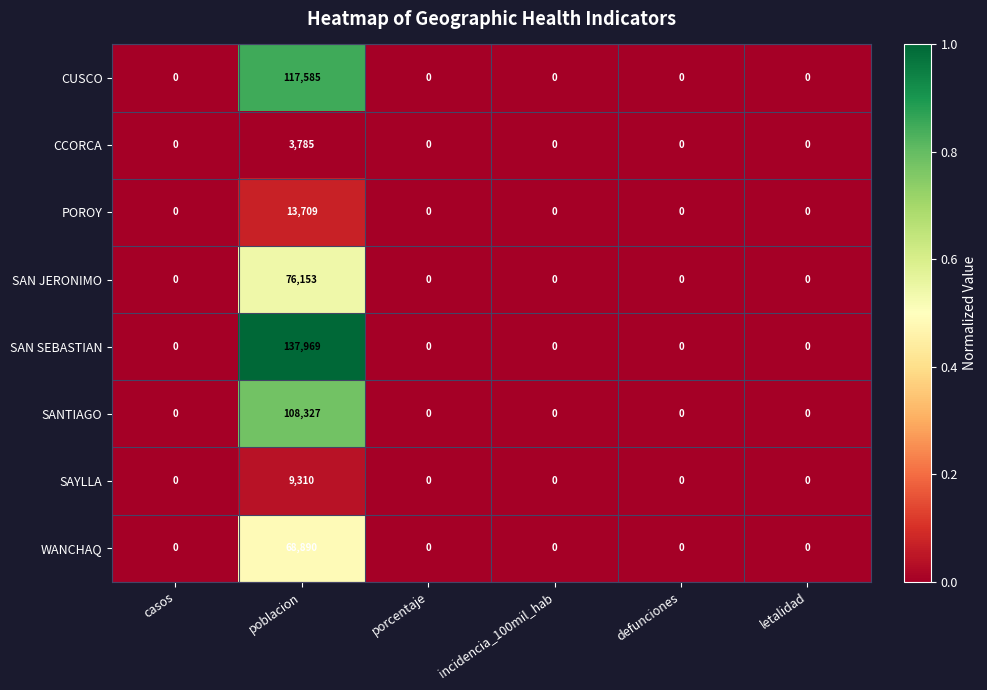

Which series has the largest range (max minus min)?

SAN SEBASTIAN